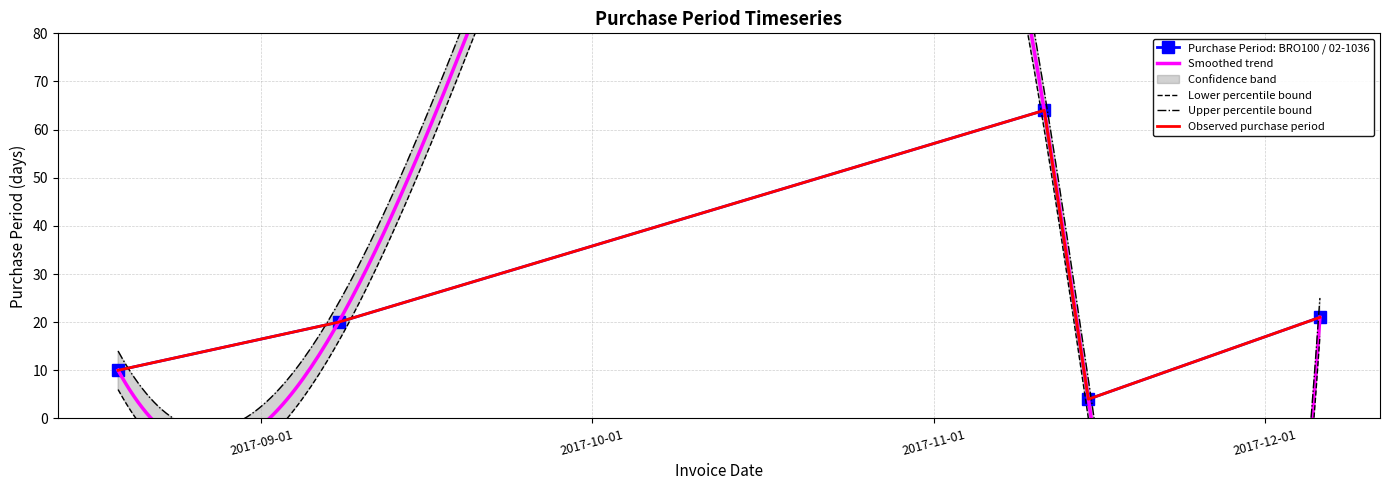

Between 2017-11-15 and 2017-08-19, which is larger?

2017-08-19